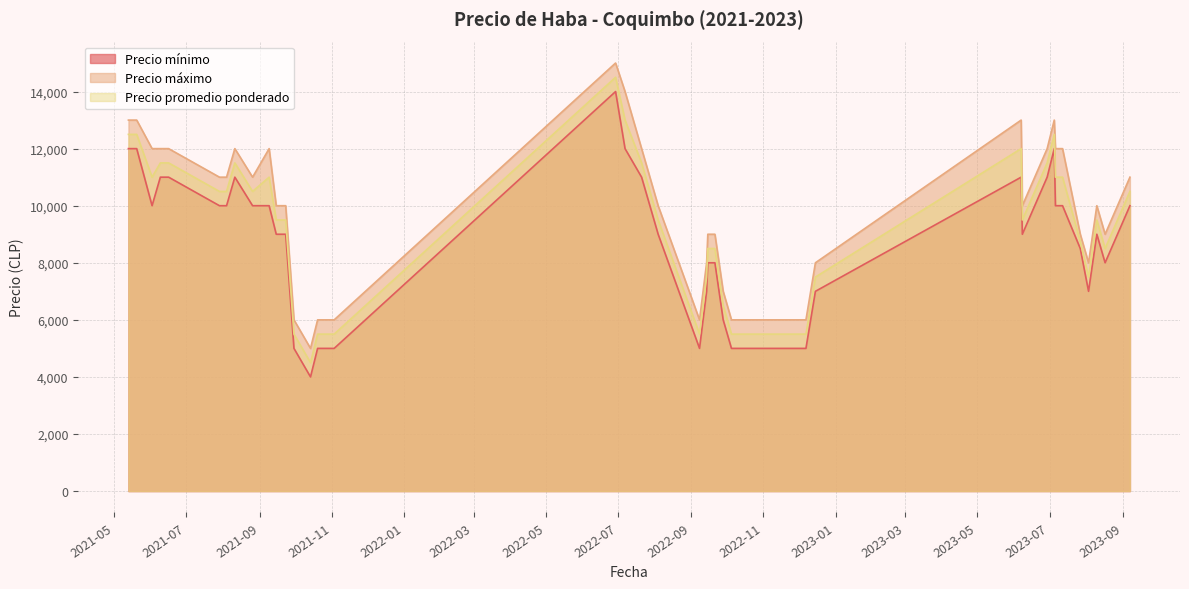

What is the highest value of the Precio máximo series?

15000